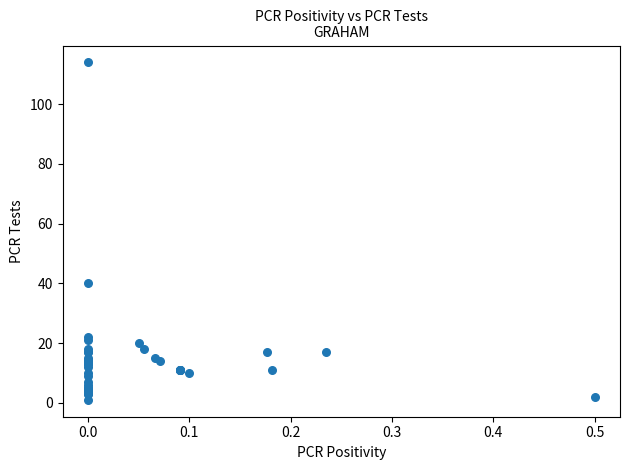

What Y value in the scatter plot is closest to 57?

40